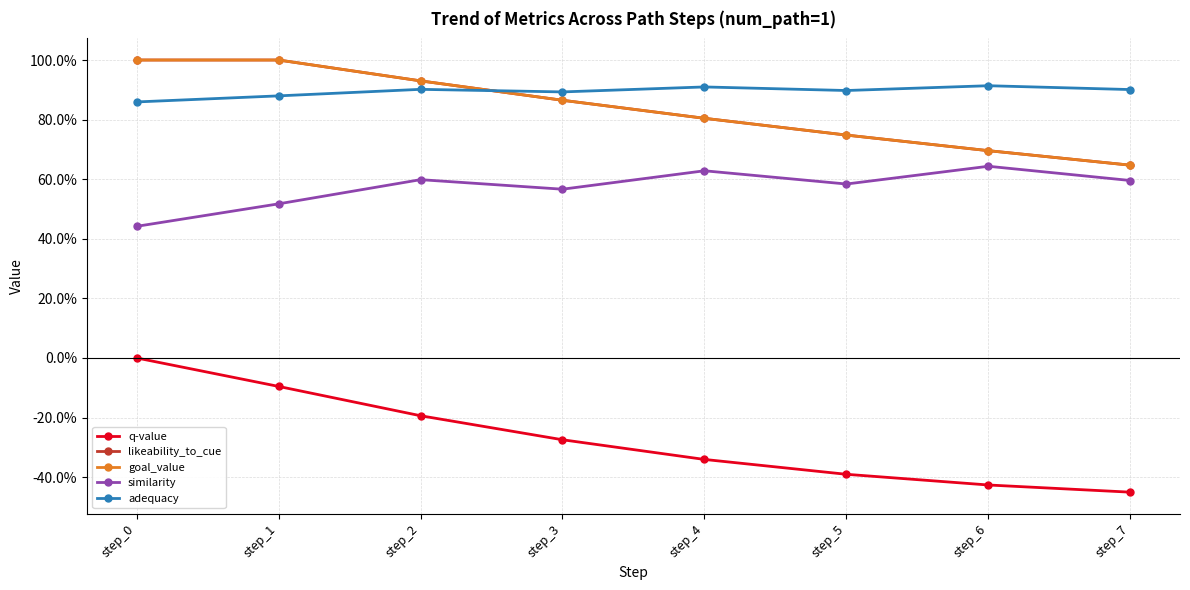

Which series has the widest spread of values?

q-value